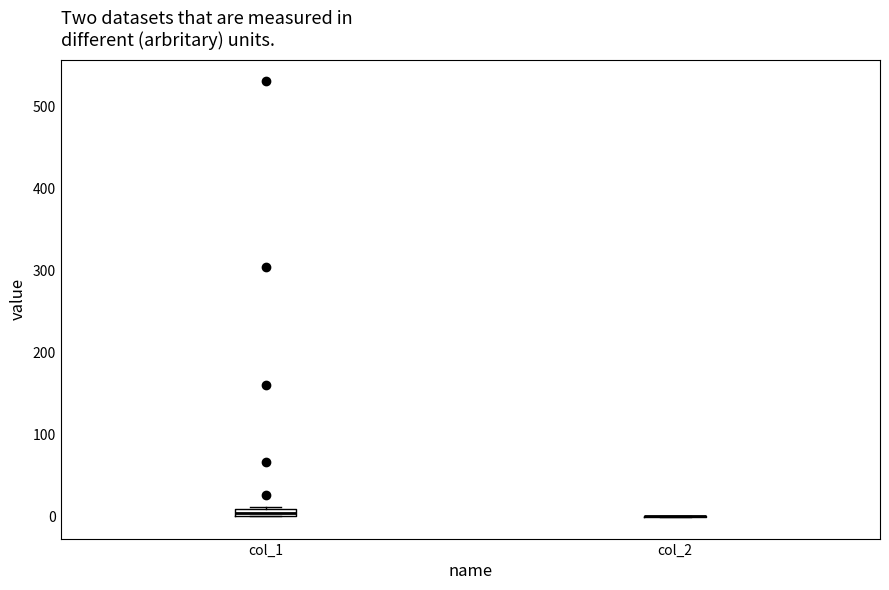

Where is the lower edge of the box for col_1 on the y-axis? The values are not printed on the chart, so give them approximately, as read against the axis.

0